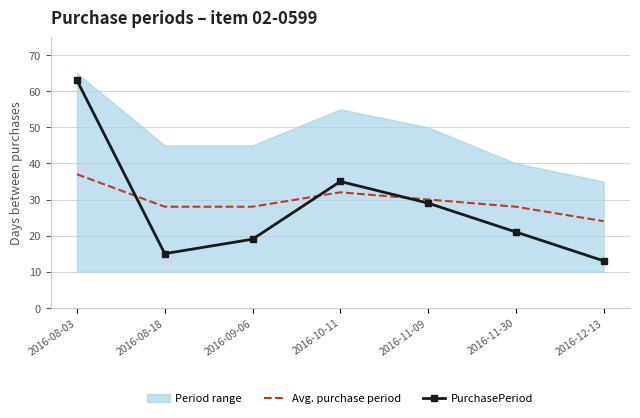

At which category does Avg. purchase period reach its first local peak?

2016-10-11